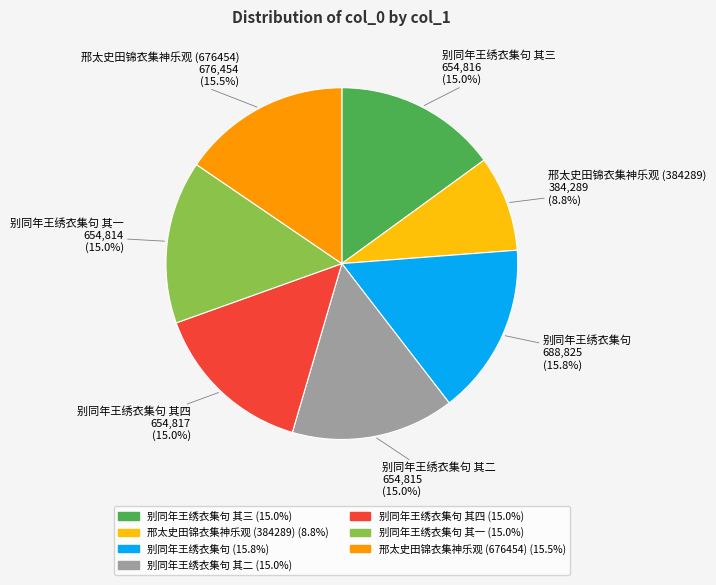

To the nearest percent, what is the average slice percentage?

14%